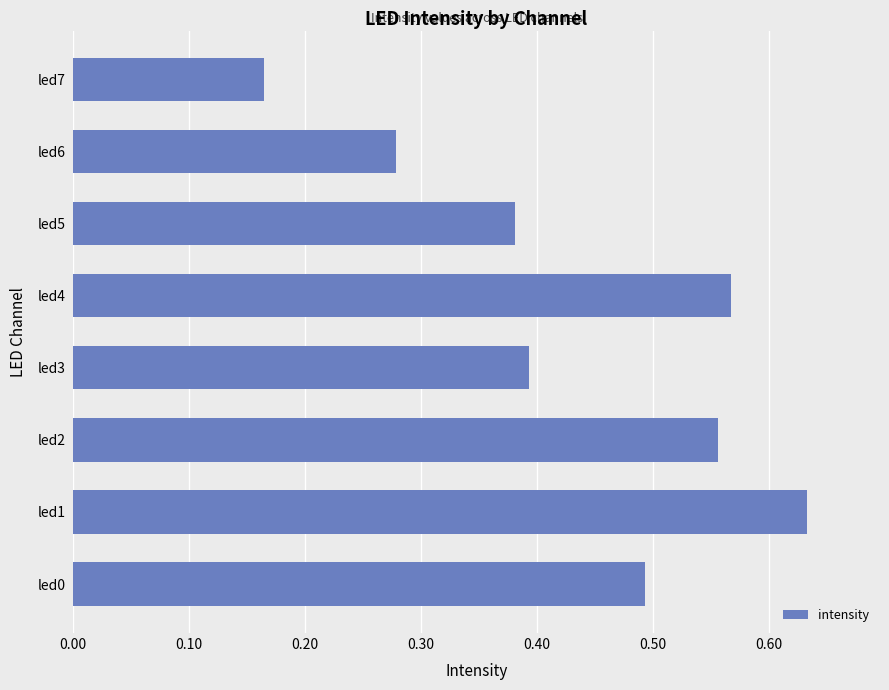

Between led0 and led2, which is larger?

led2